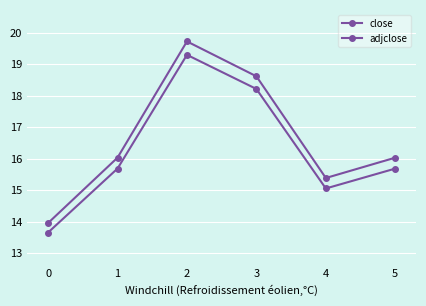

How many data points does each series have?

6